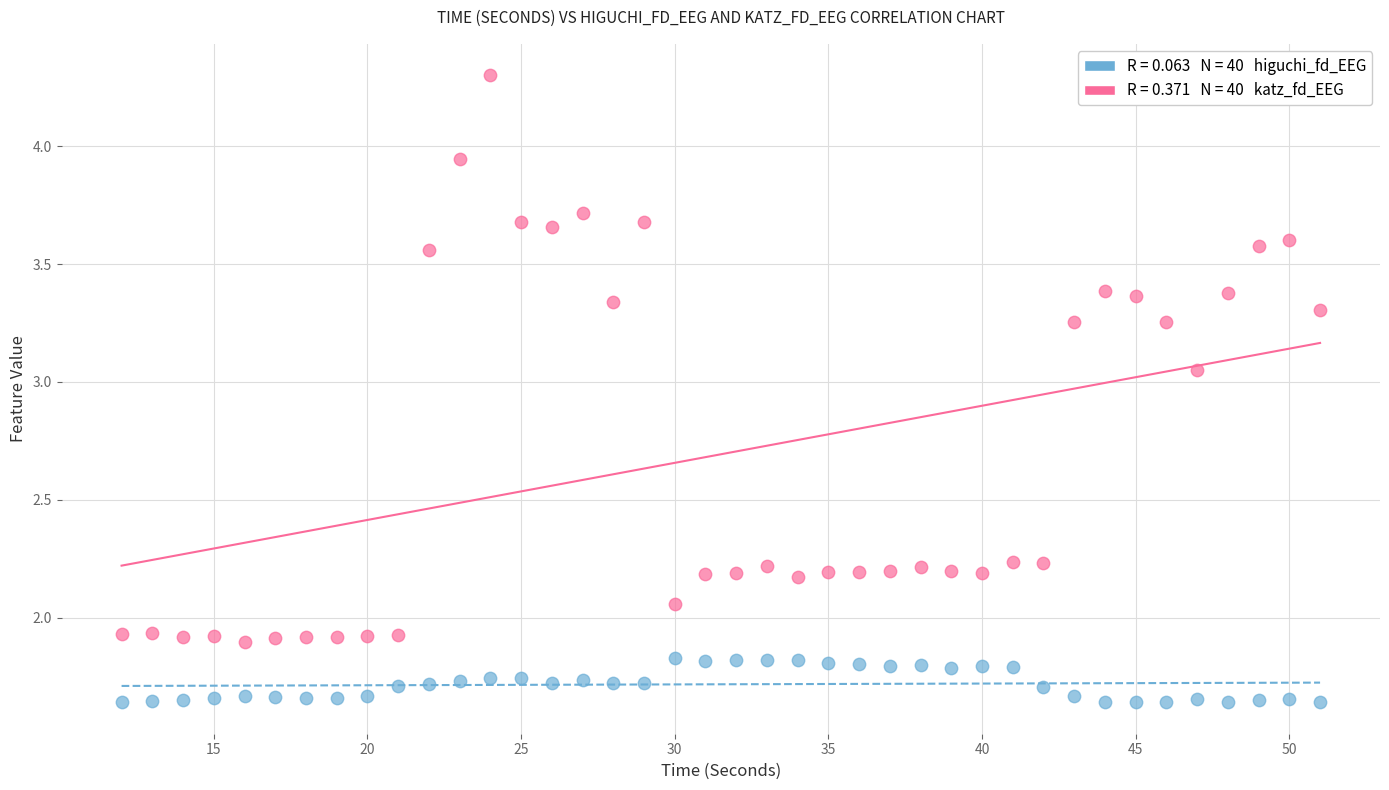

Across all data points, what is the range of Y values (max minus min)?

2.7